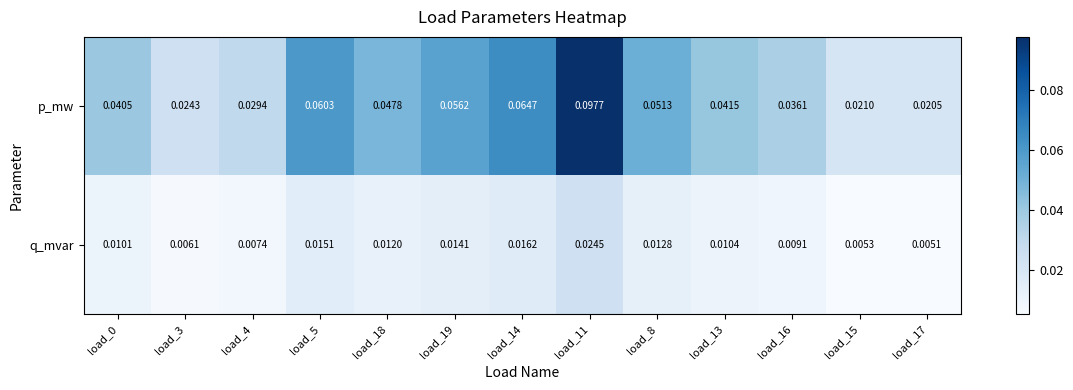

Which series has the largest total across all categories?

p_mw